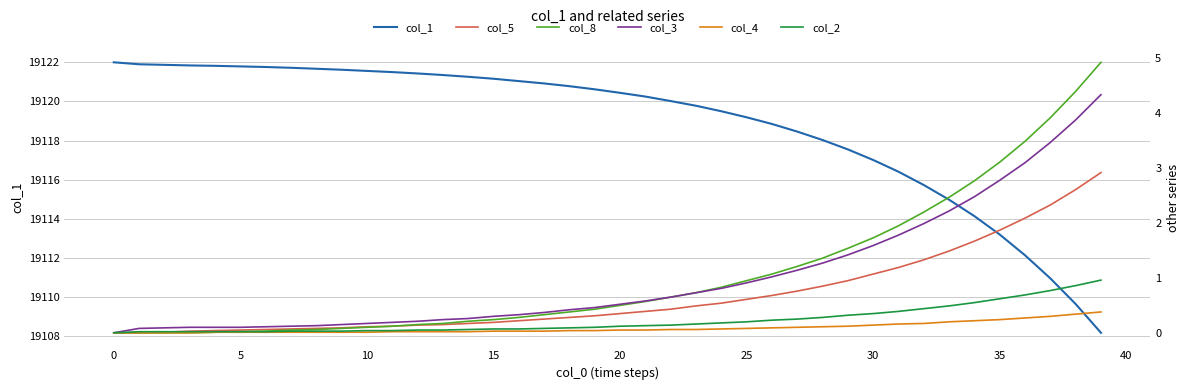

Is the value of col_4 at 25 greater than the value of col_8 at 45?

No